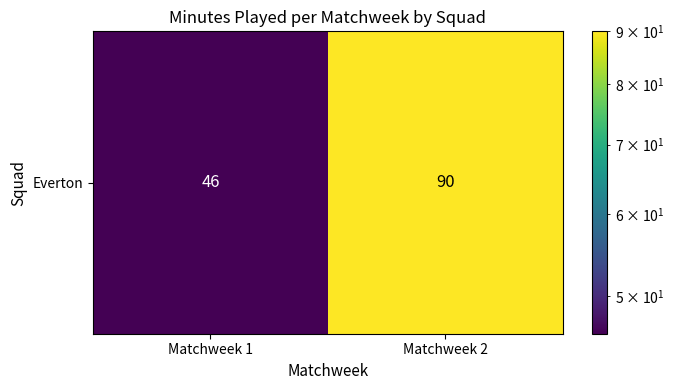

The chart shows a value of 90 at Matchweek 2. True or false?

True